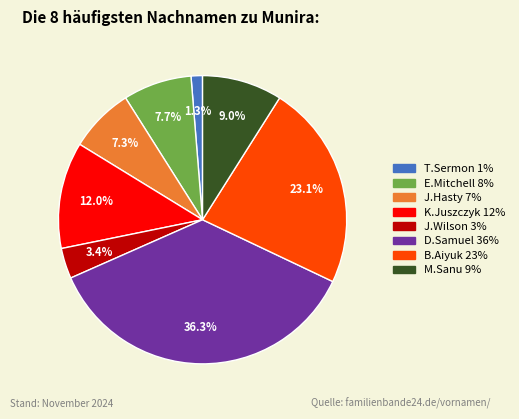

To the nearest percent, what is the difference between the D.Samuel and K.Juszczyk slice percentages?

24%